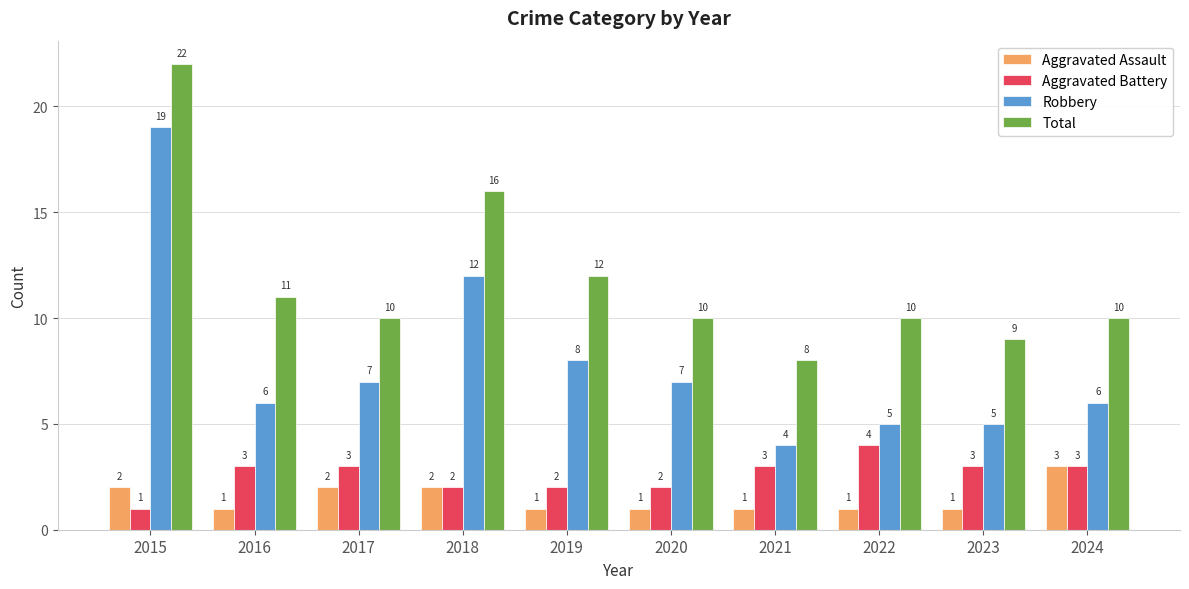

What is the value of the Aggravated Battery bar at the 9th from the left?

3